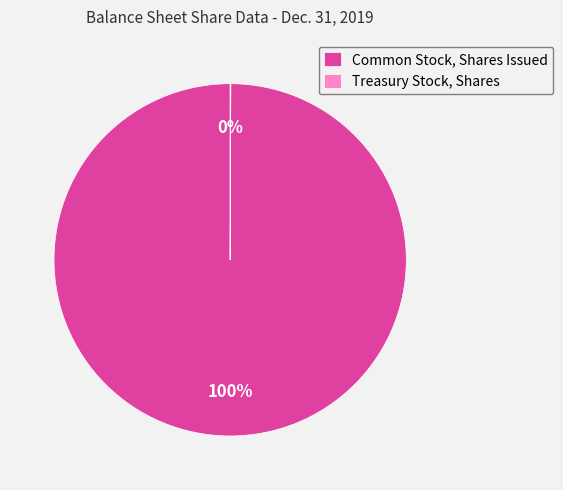

Is there a majority slice in this chart?

Yes